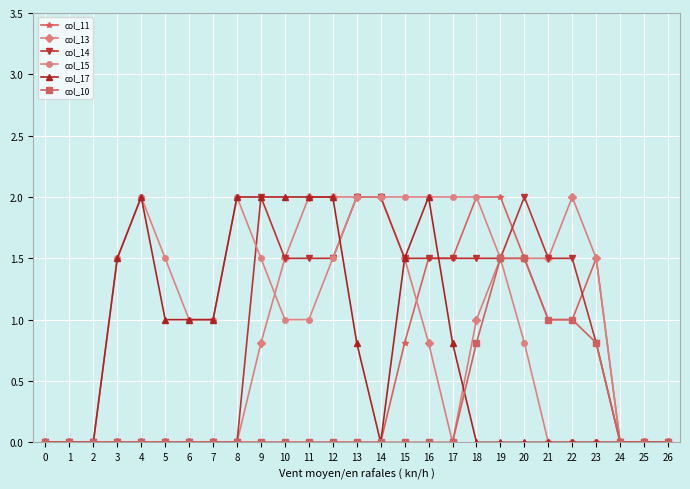

What are all the series names shown in the legend?

col_11, col_13, col_14, col_15, col_17, col_10